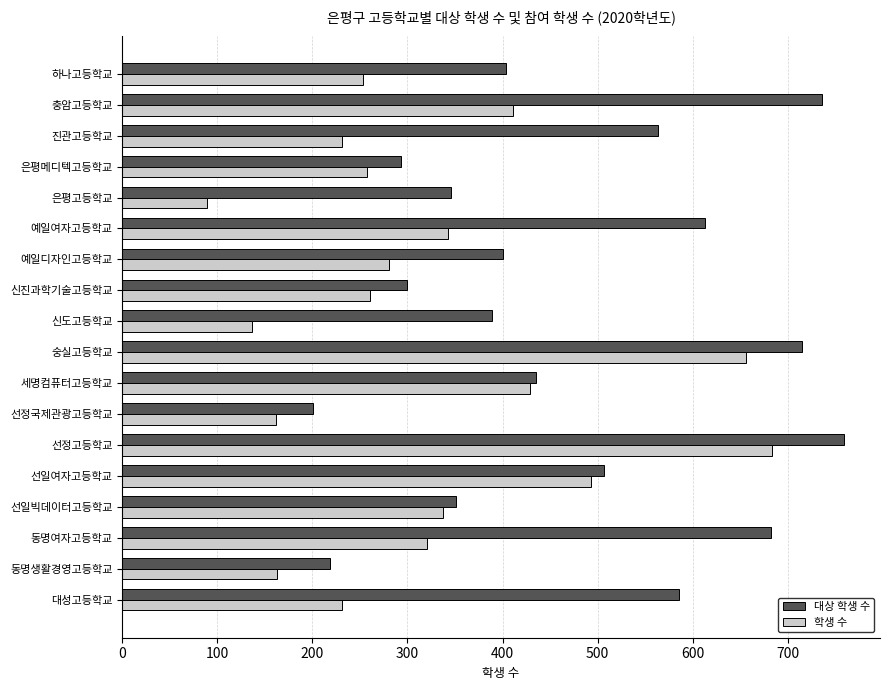

The value of 대상 학생 수 at 숭실고등학교 is 715. True or false?

True